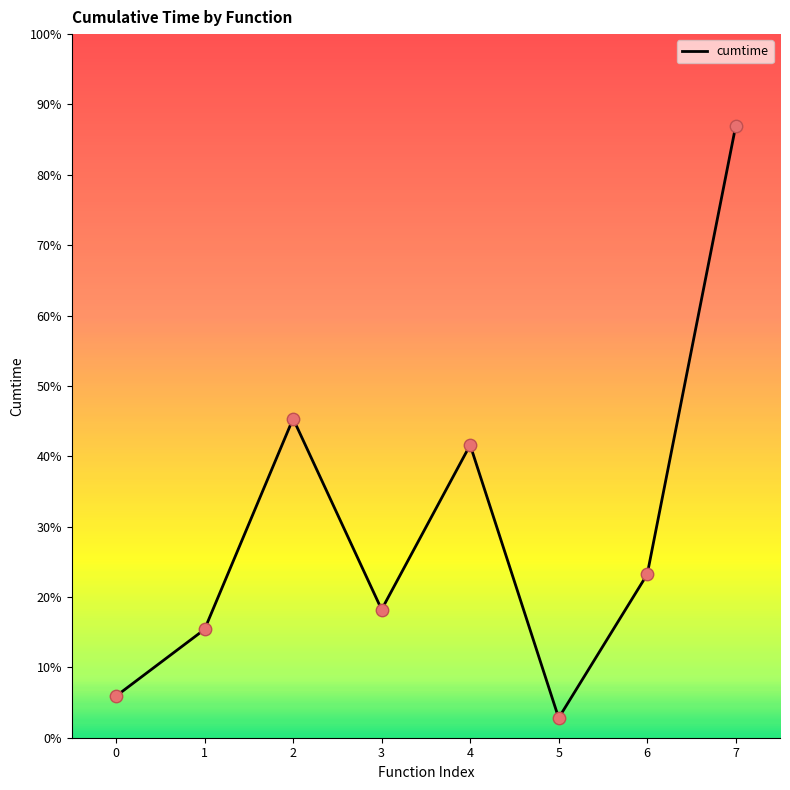

Which has a higher value, 4 or 5?

4